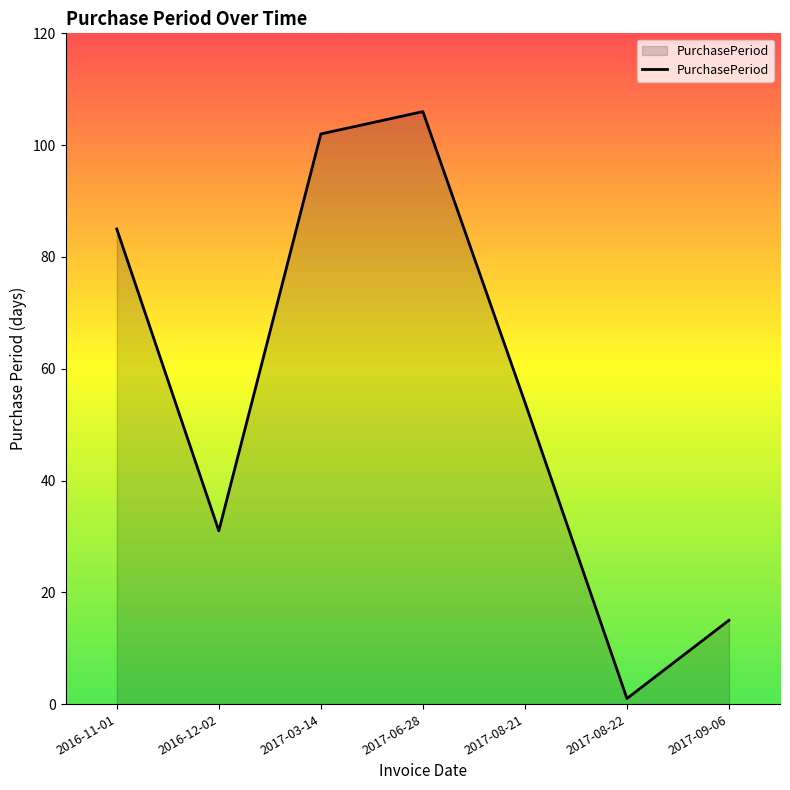

What is the average value?

56